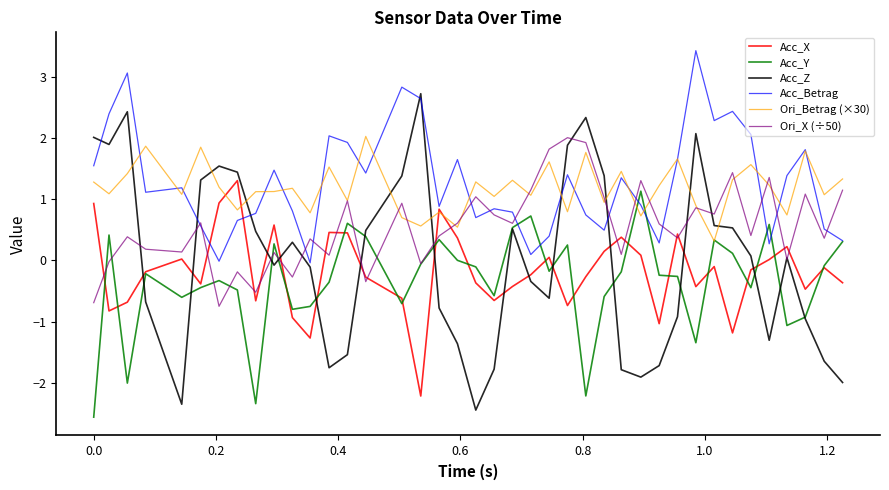

What is the greatest value displayed?

3.4